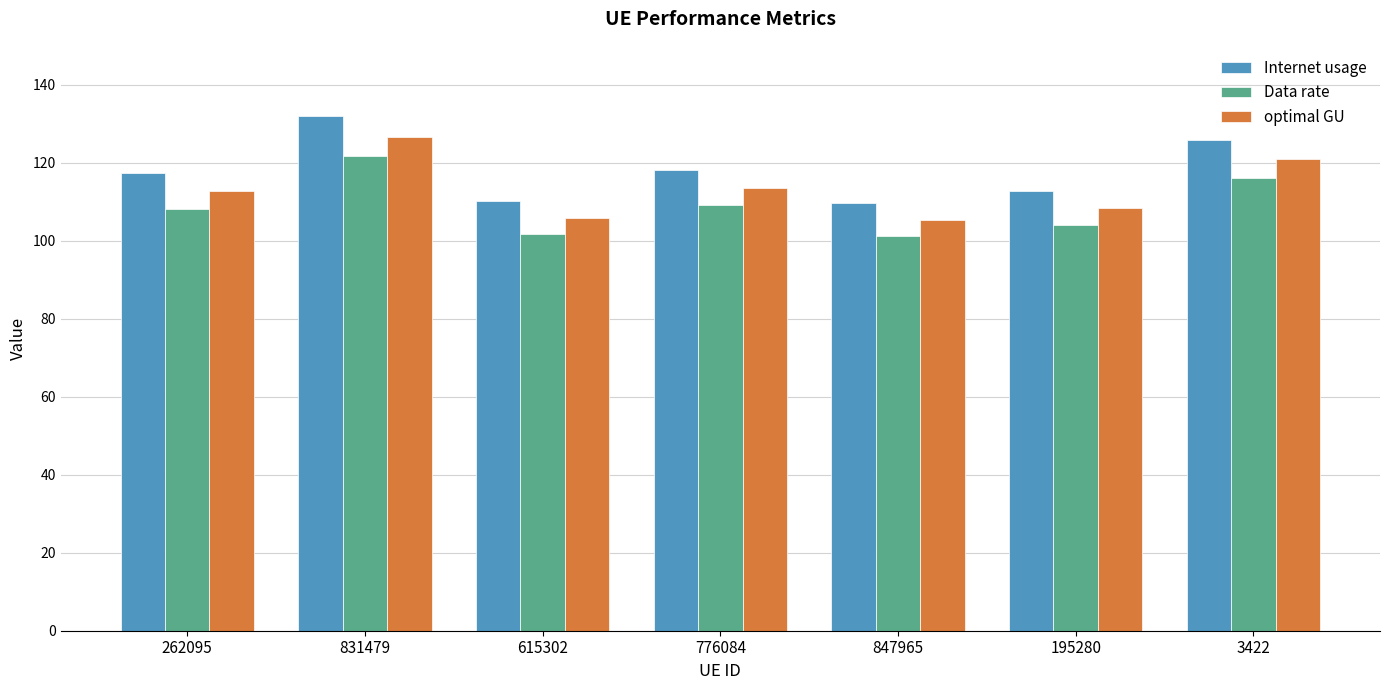

At which label does Data rate first exceed 108?

262095